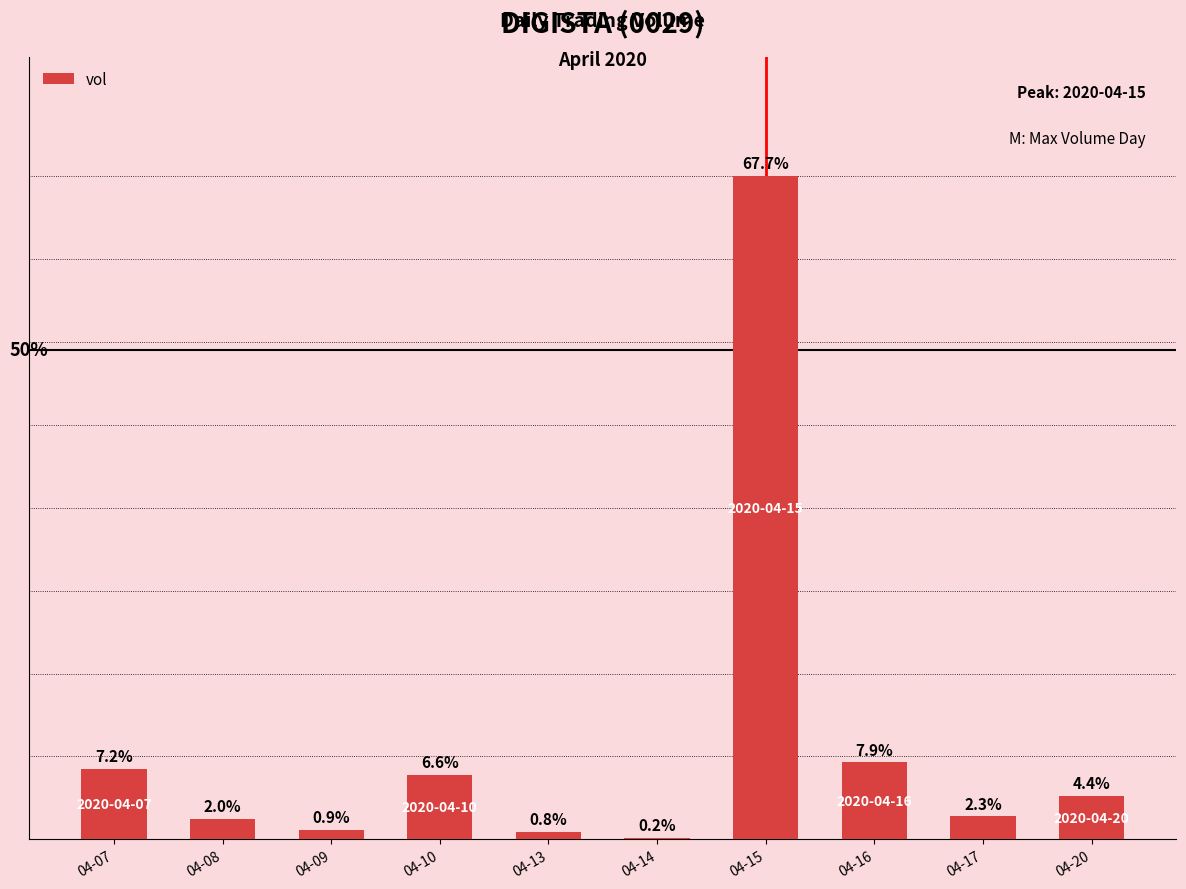

Rank the categories by value from highest to lowest.

04-15, 04-16, 04-07, 04-10, 04-20, 04-17, 04-08, 04-09, 04-13, 04-14